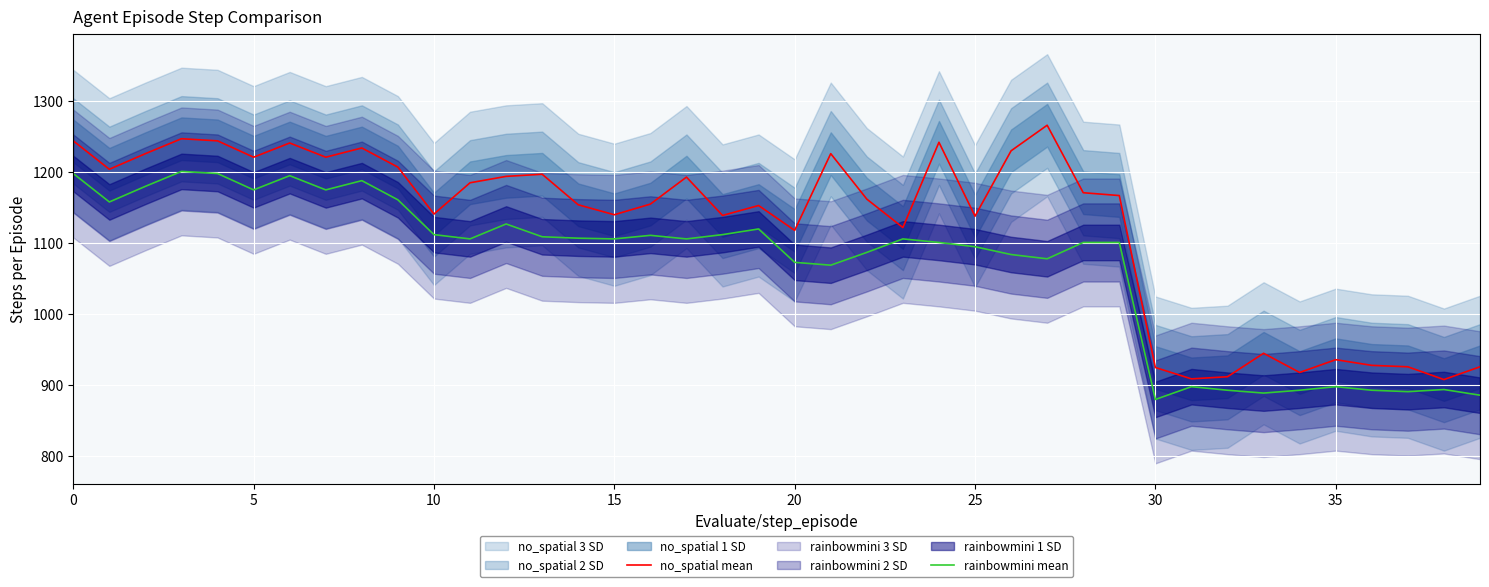

What is the average value of the rainbowmini mean series?

1069